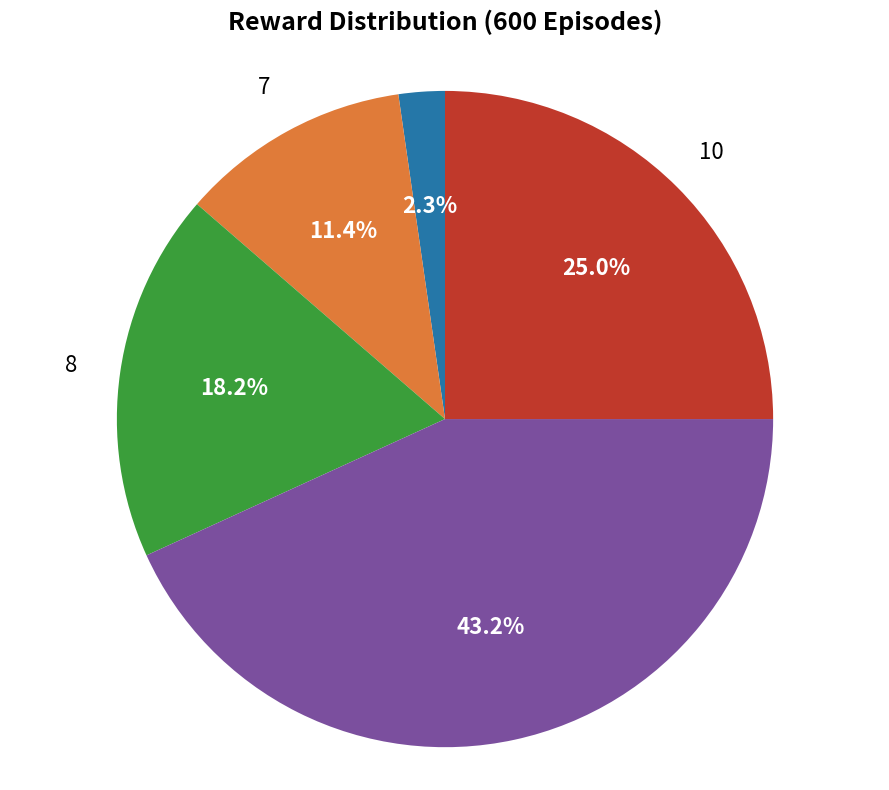

Is there a majority slice in this chart?

No